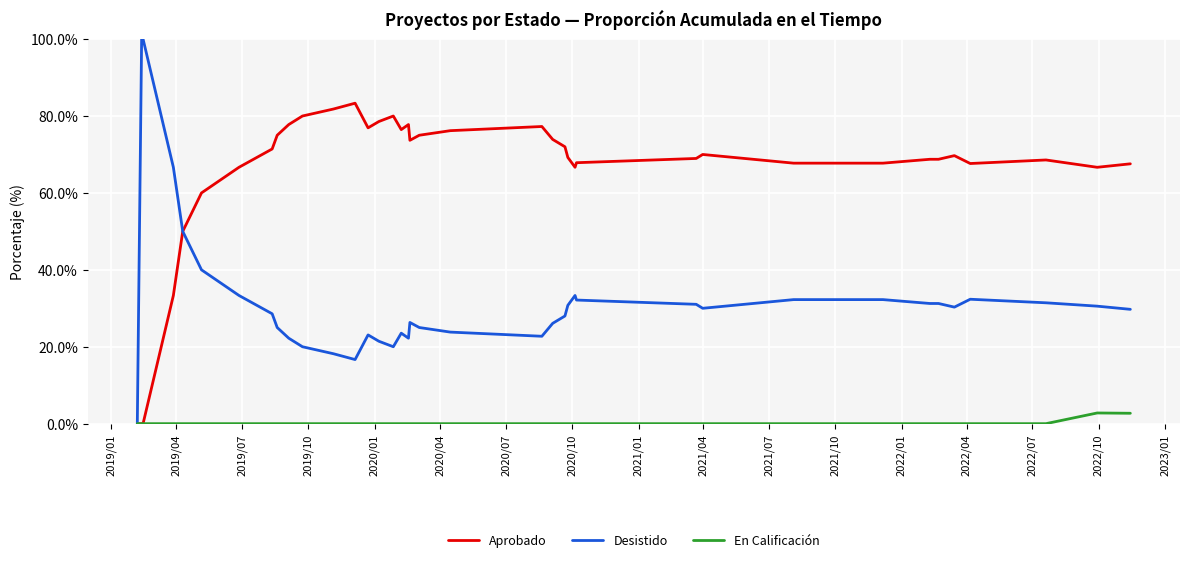

What is the highest value of the En Calificación series?

2.8